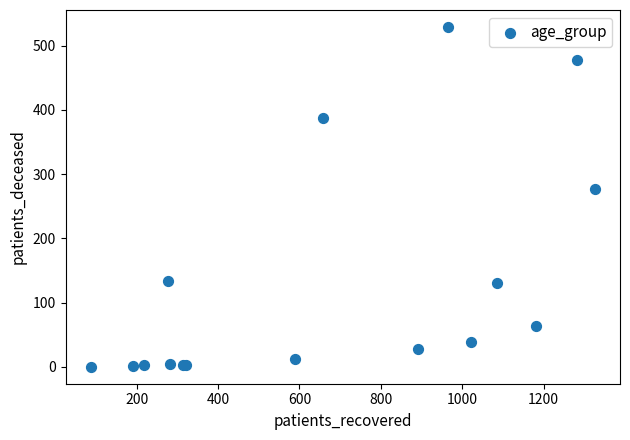

What Y value in the scatter plot is closest to 264?

277